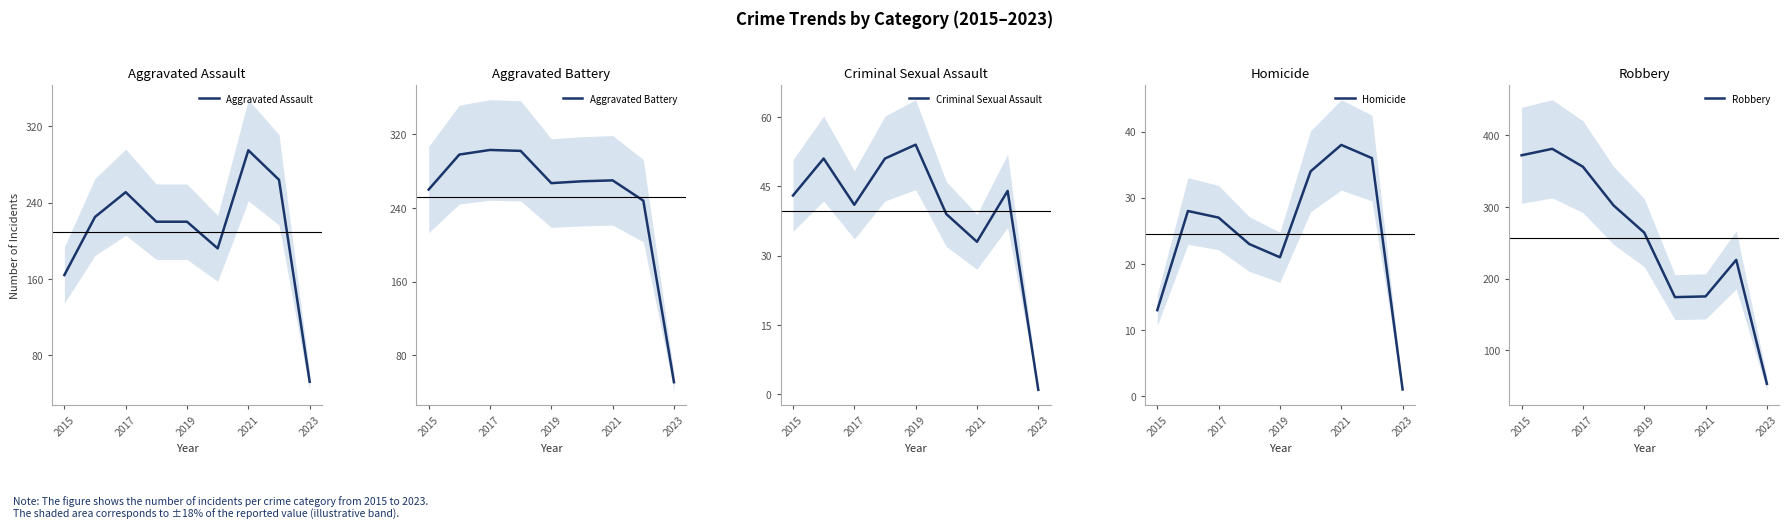

At which label is Aggravated Assault closest to 173?

2015